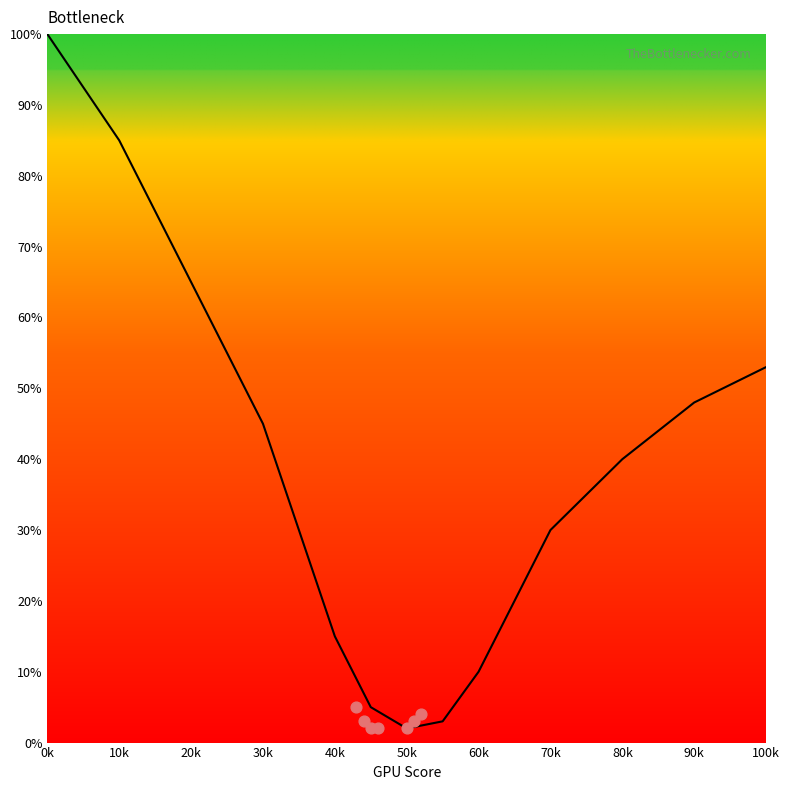

What is the change in value from 10k to 40k?

-70